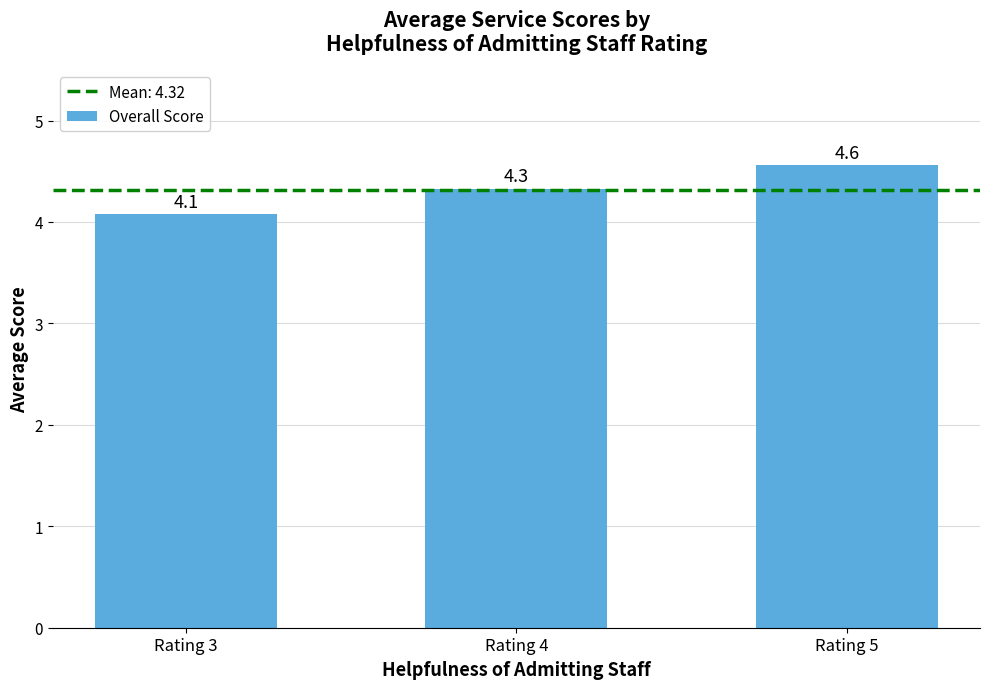

What is the minimum value shown in the chart?

4.1